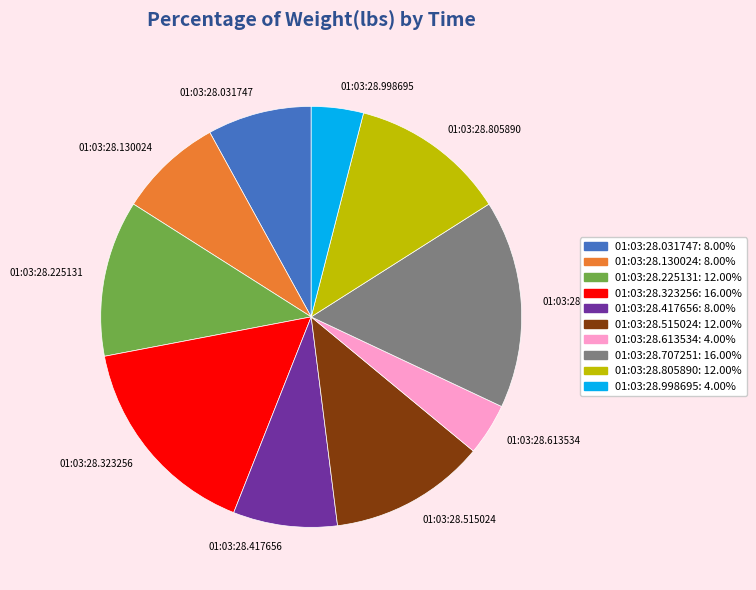

Count the number of slices in the pie.

10